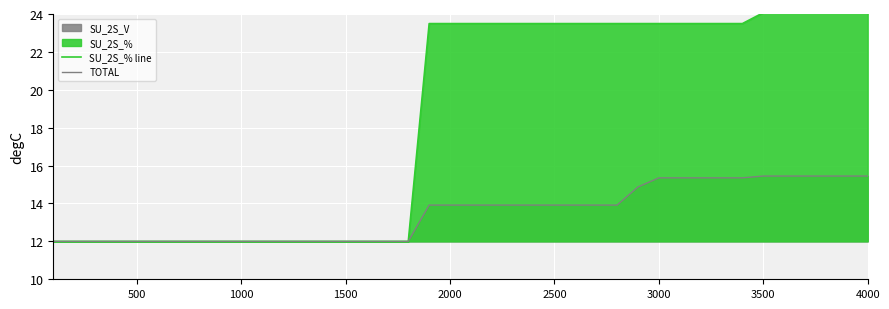

The value of SU_2S_% line at 500 is 20.6. True or false?

False